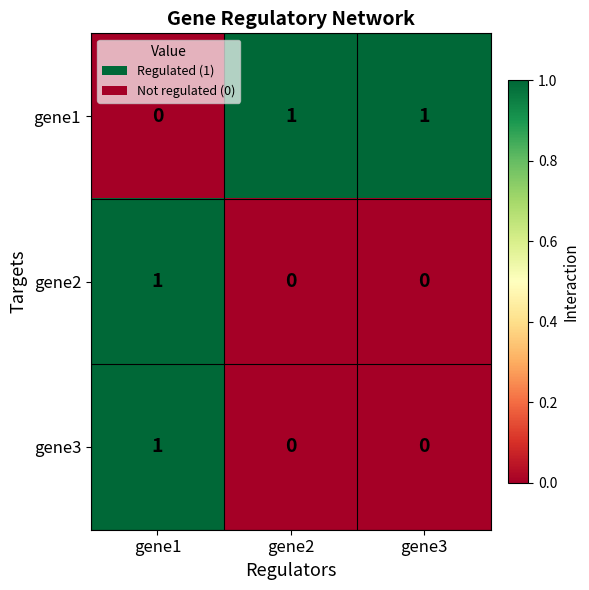

At which category is the sum across all series the highest?

gene1